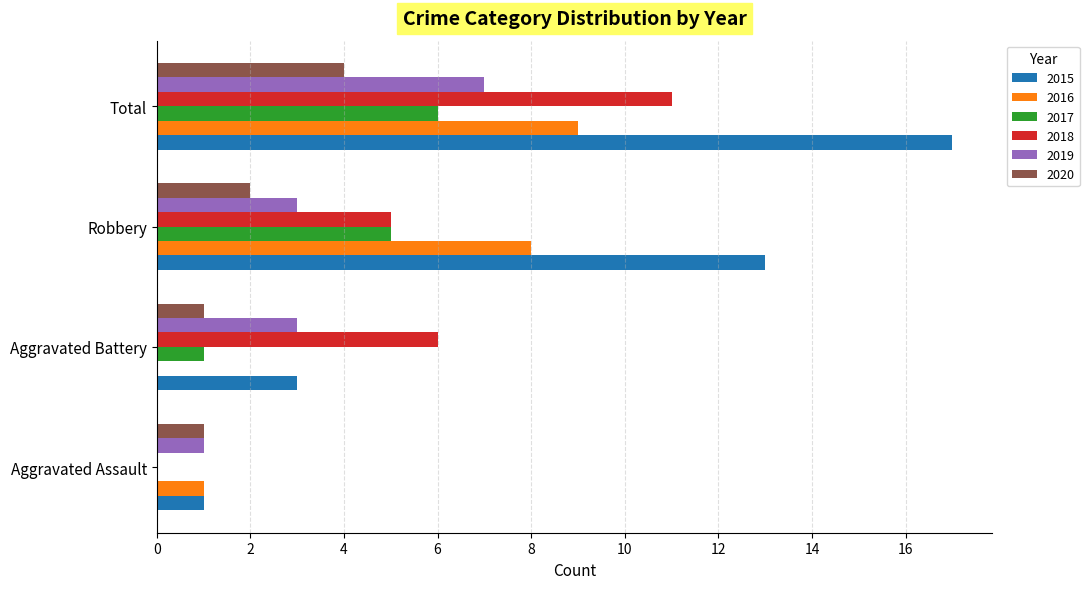

What is the approximate value of 2019 at Aggravated Battery?

3